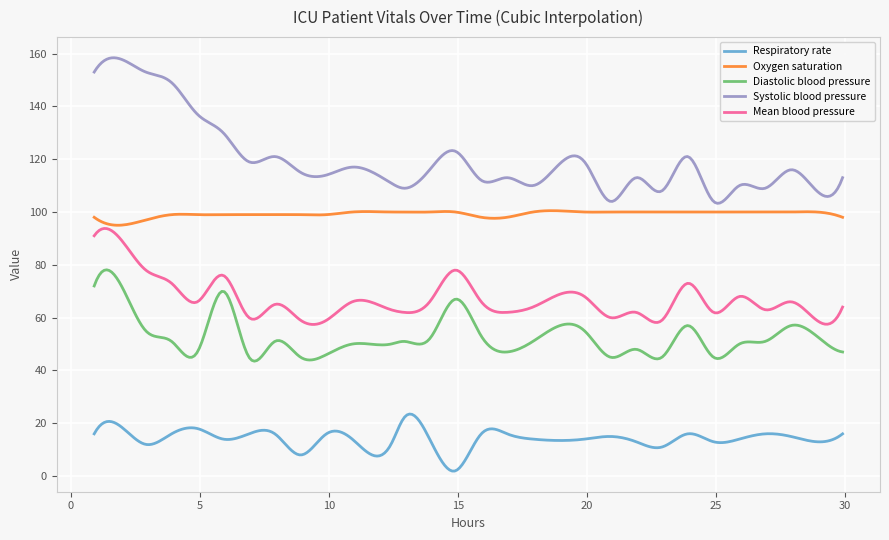

Which series has the largest total across all categories?

Systolic blood pressure